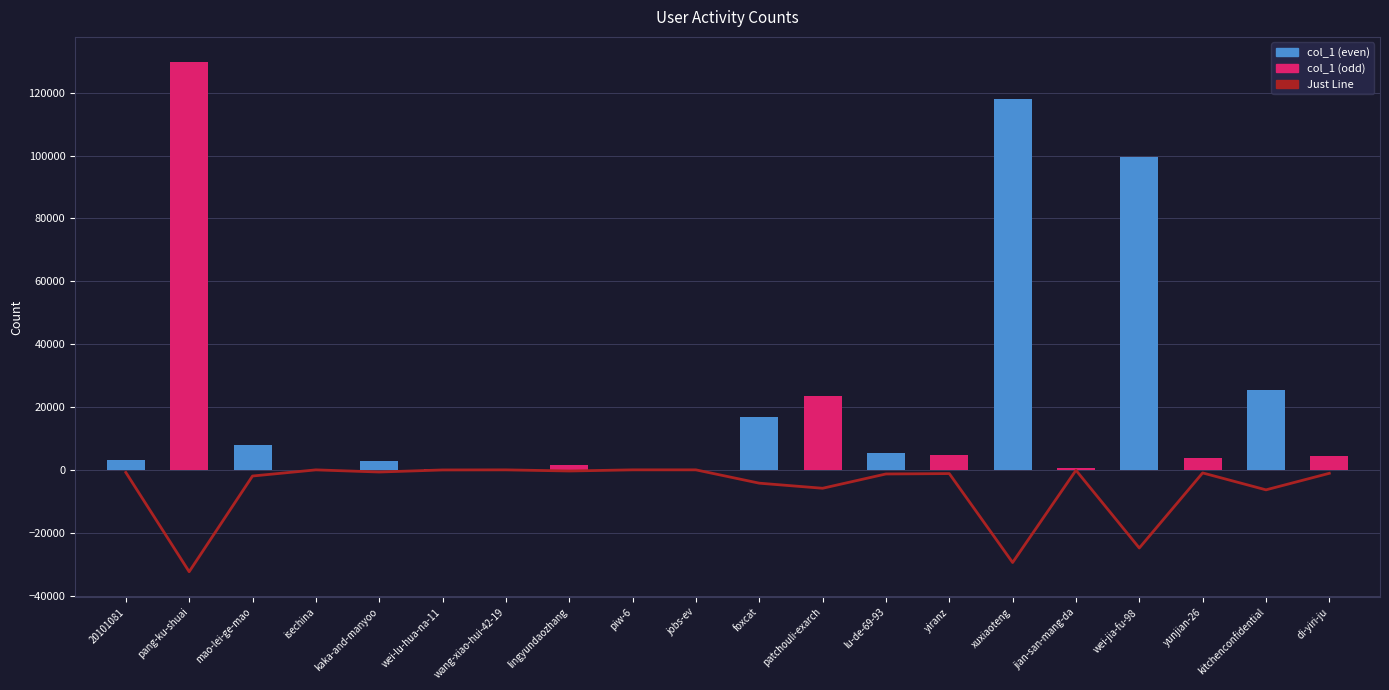

Reading right to left, what are all the values shown in this chart?

Just Line: -1100.0	-6363.8	-979.5	-24867.2	-128.0	-29484.5	-1189.2	-1313.2	-5862.2	-4242.5	-5.0	-4.0	-367.0	-7.5	-37.2	-691.8	-10.0	-1963.8	-32413.8	-818.5
col_1: 4400.0	25455.0	3918.0	99469.0	512.0	117938.0	4757.0	5253.0	23449.0	16970.0	20.0	16.0	1468.0	30.0	149.0	2767.0	40.0	7855.0	129655.0	3274.0